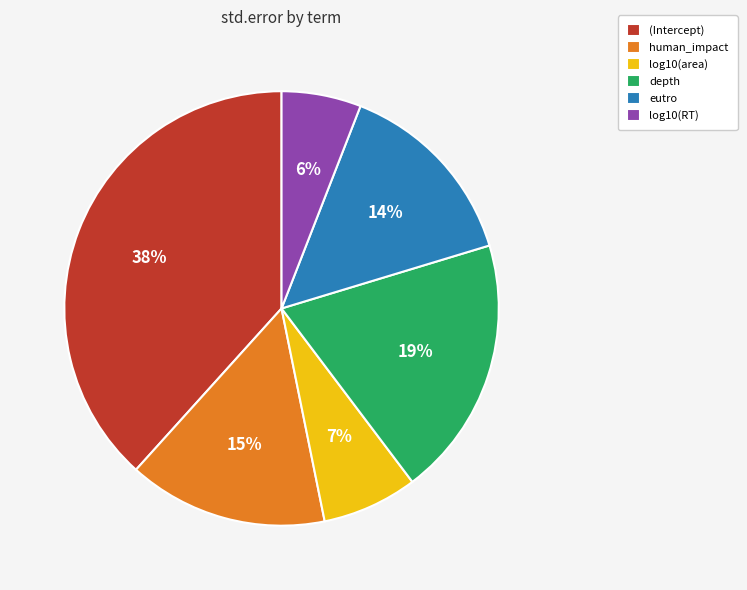

Which has a higher value, (Intercept) or depth?

(Intercept)